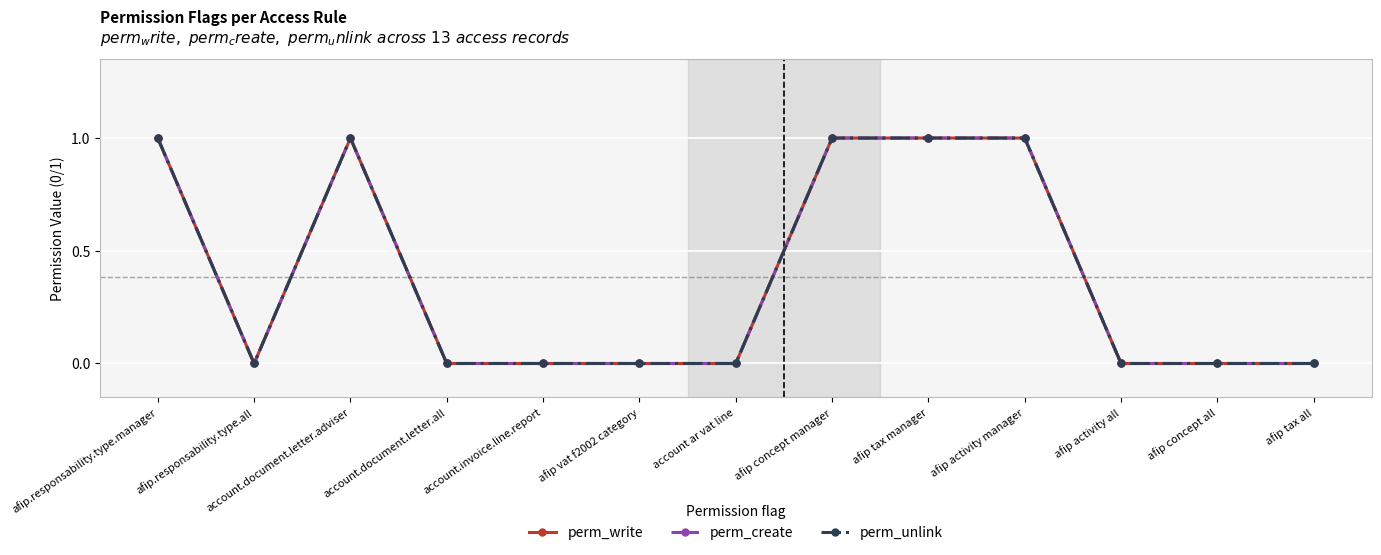

Which series has the largest total across all categories?

perm_write